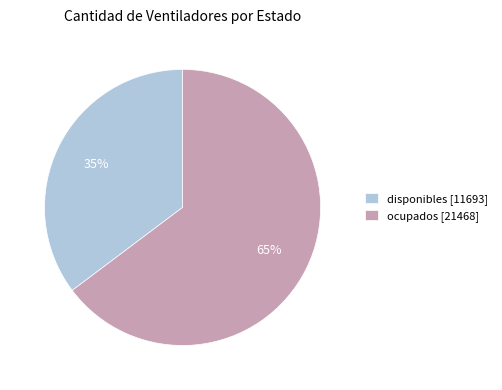

True or false: disponibles [11693] accounts for 35% of the total.

True